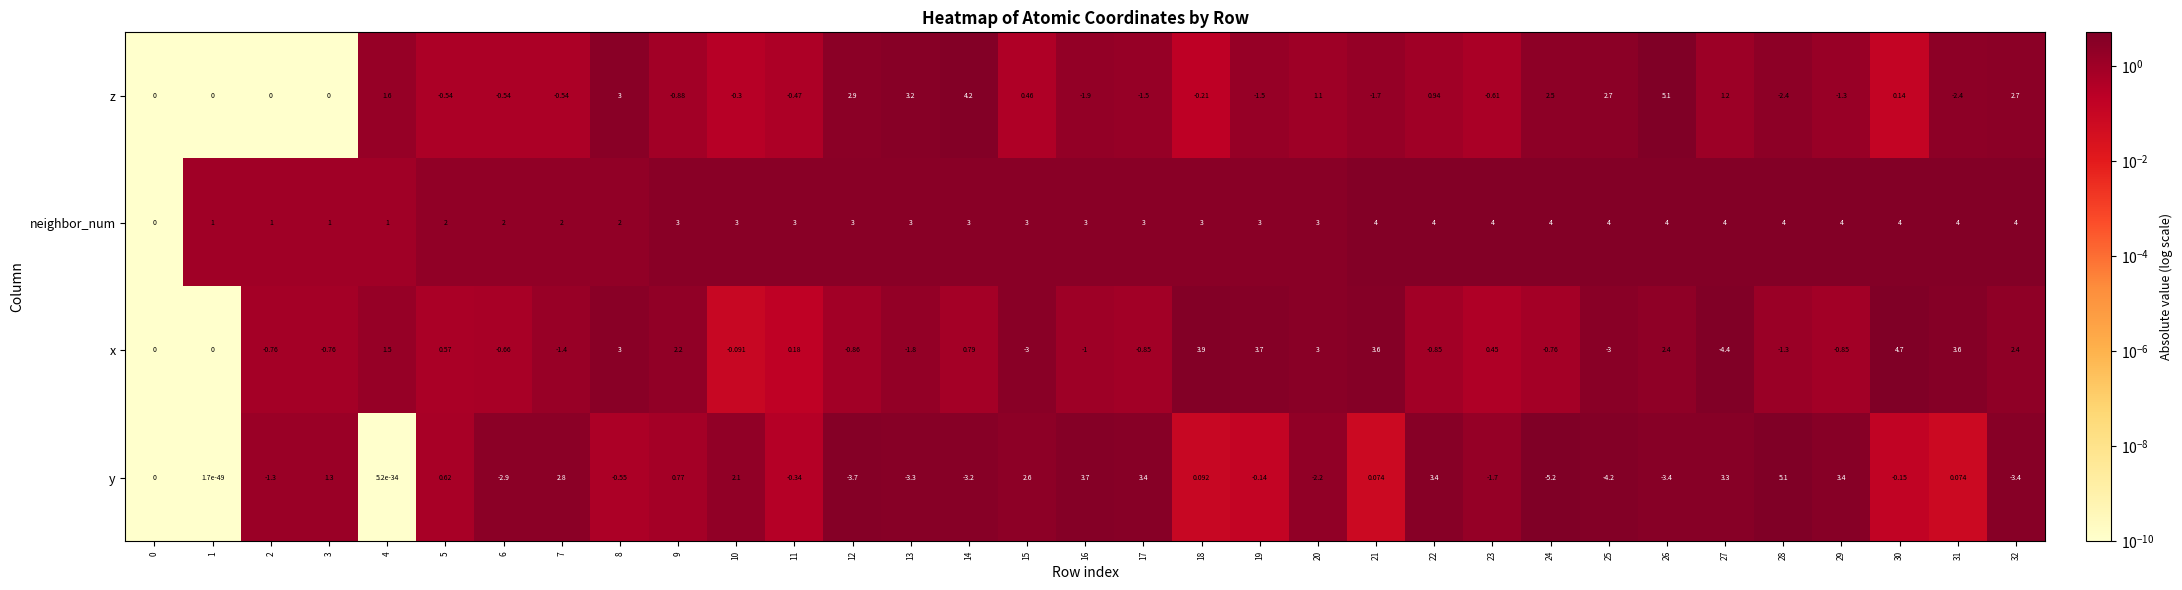

Which series has the largest range (max minus min)?

y